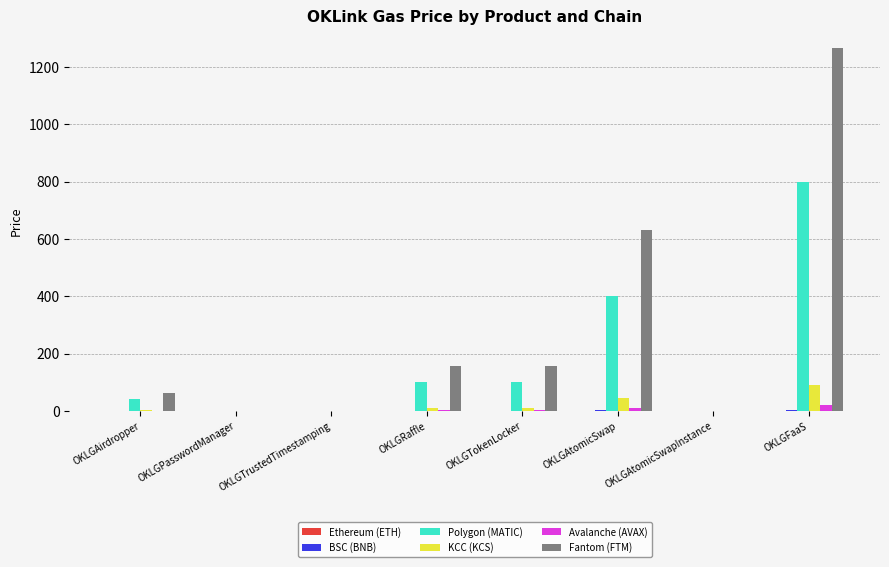

True or false: Fantom (FTM) has a value of 632.9 at OKLGAtomicSwap.

True